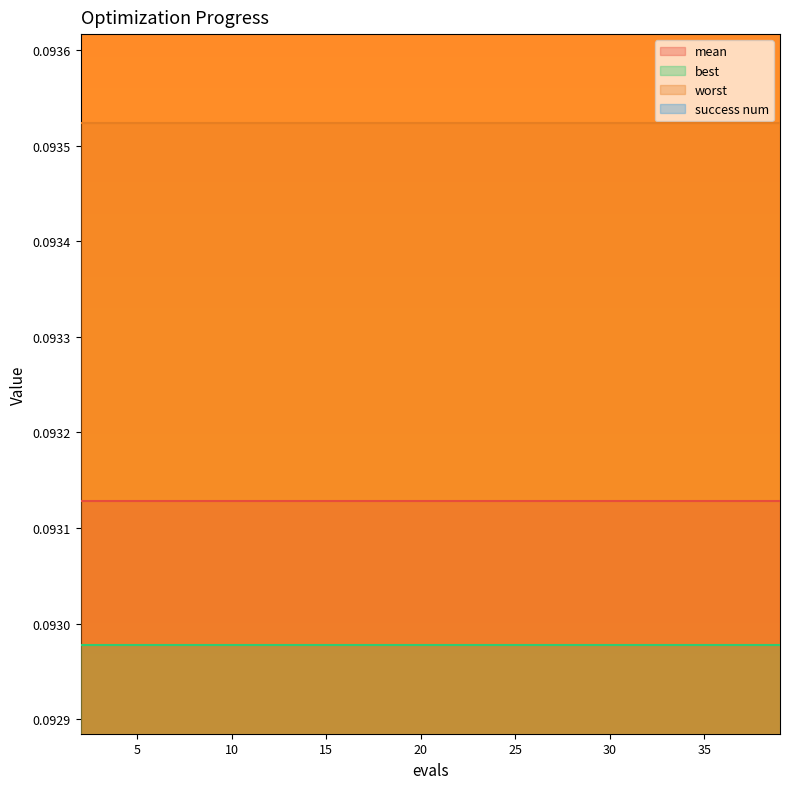

What is the sum of the mean values at 26 and 18?

0.2